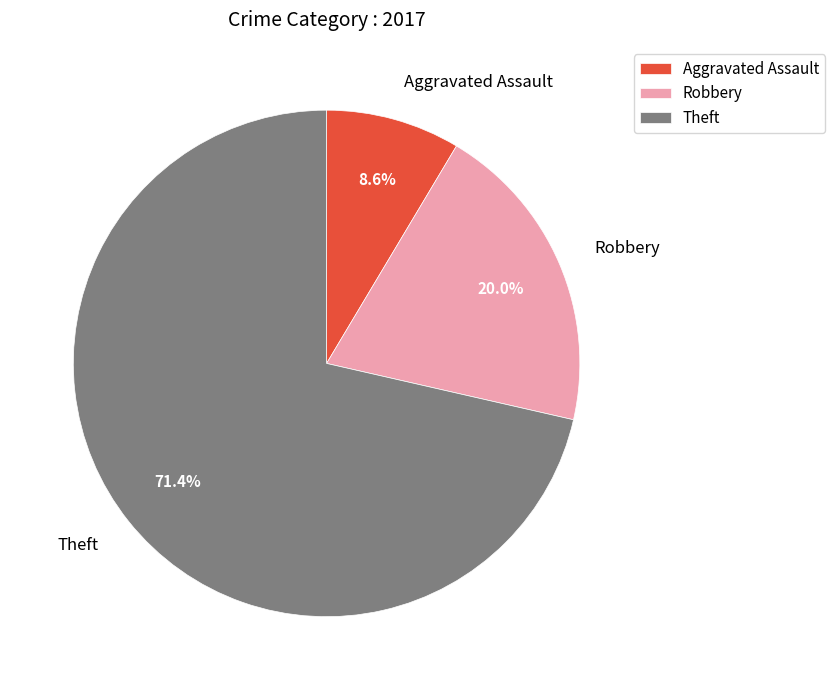

What is the largest slice in the pie chart?

Theft